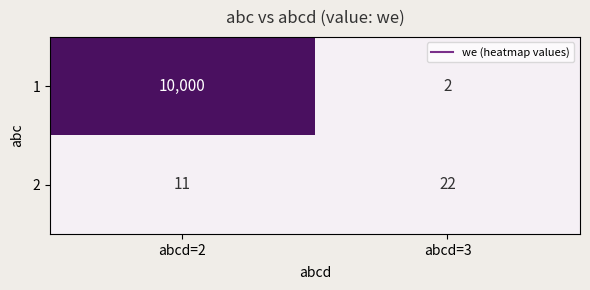

What is the maximum value for 1?

10000